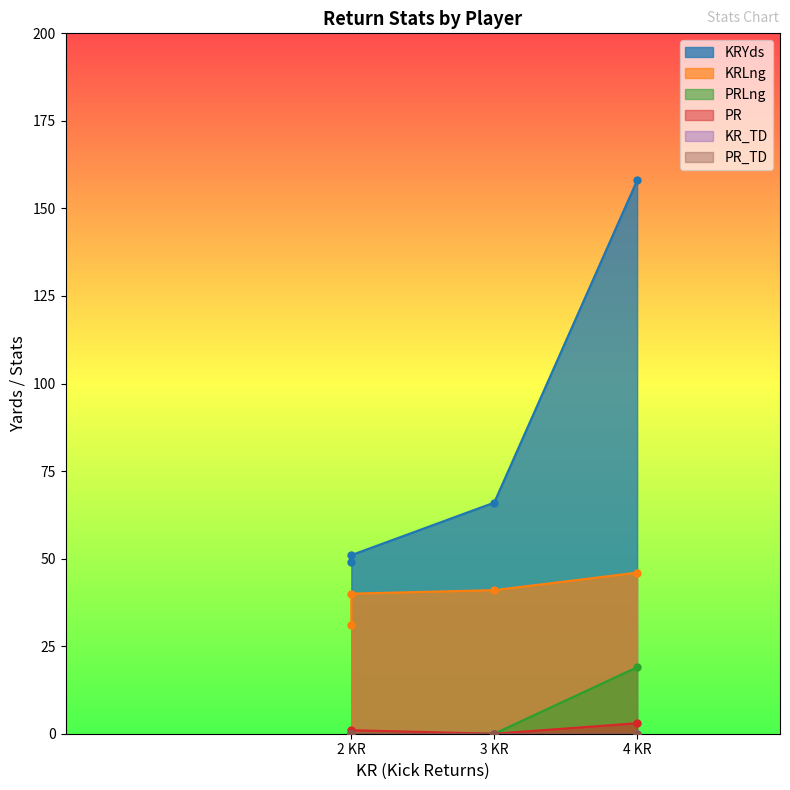

Count the PR values in the range 0 to 3.

4